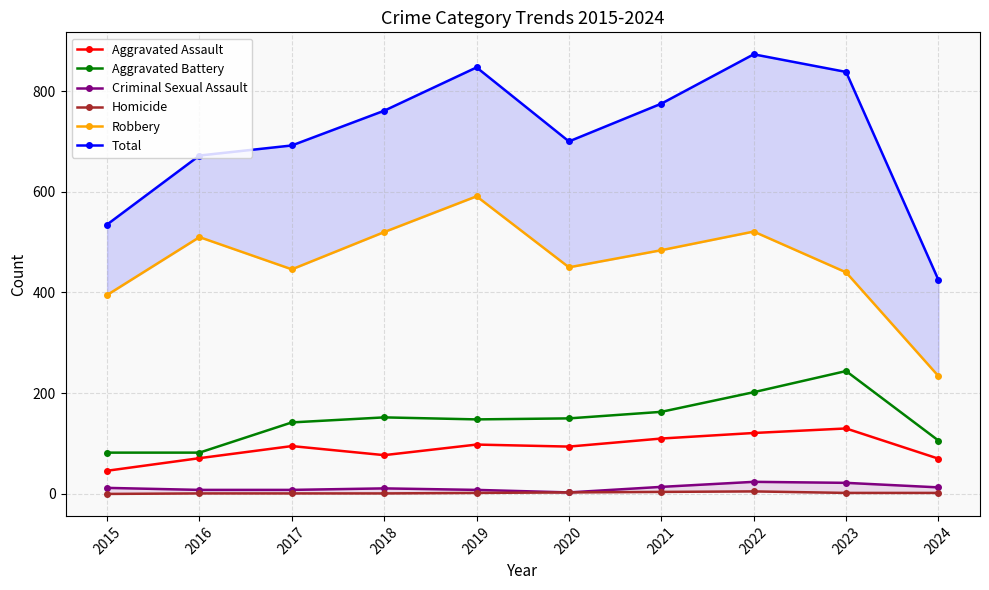

What are all the series names shown in the legend?

Aggravated Assault, Aggravated Battery, Criminal Sexual Assault, Homicide, Robbery, Total